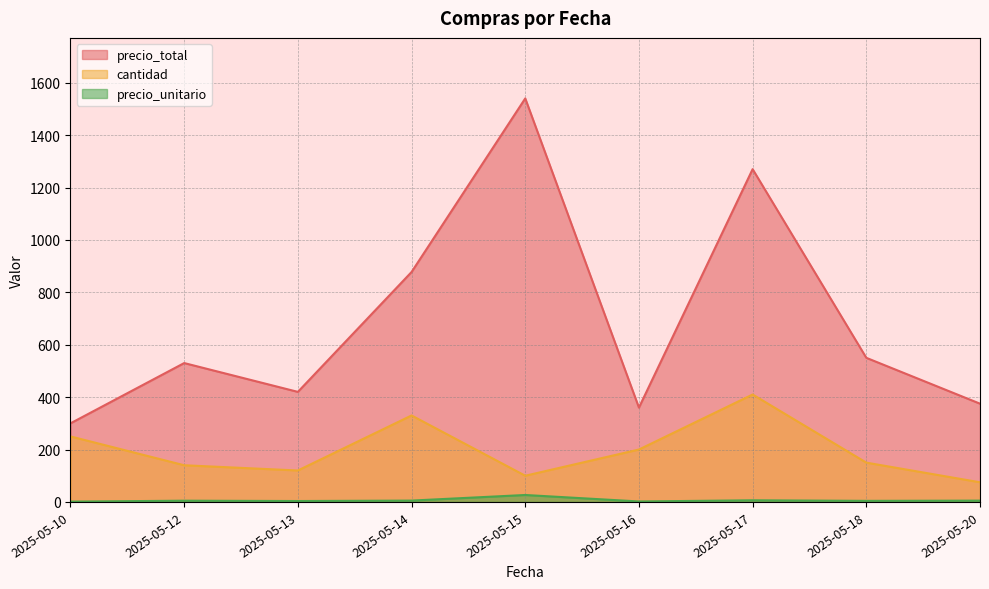

Where is precio_total nearest to the value 920?

2025-05-14